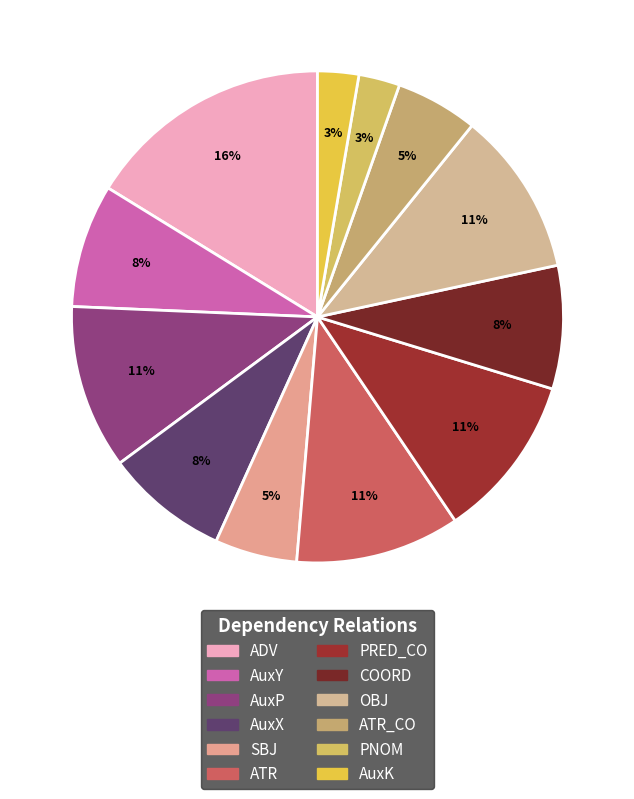

To the nearest percent, what portion does ATR represent?

11%